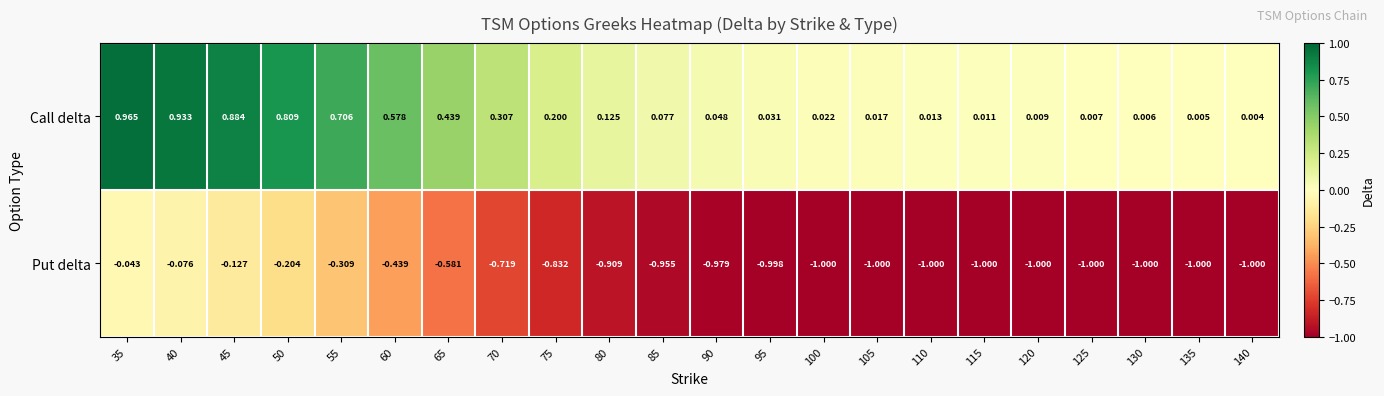

List the series in order of their peak value, highest first.

Call delta, Put delta